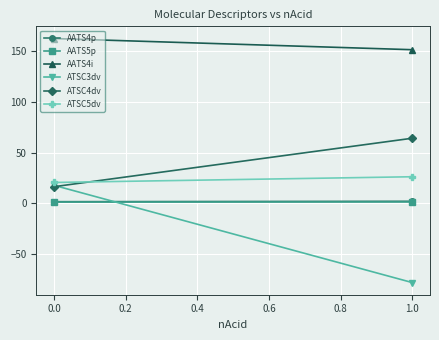

What are all the series names shown in the legend?

AATS4p, AATS5p, AATS4i, ATSC3dv, ATSC4dv, ATSC5dv